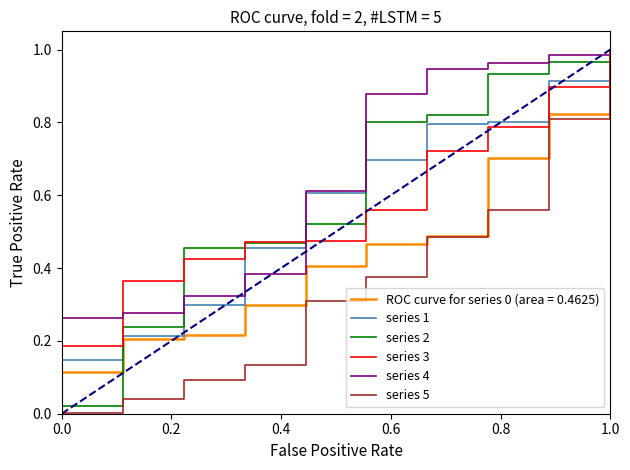

Which series has the largest range (max minus min)?

series 5